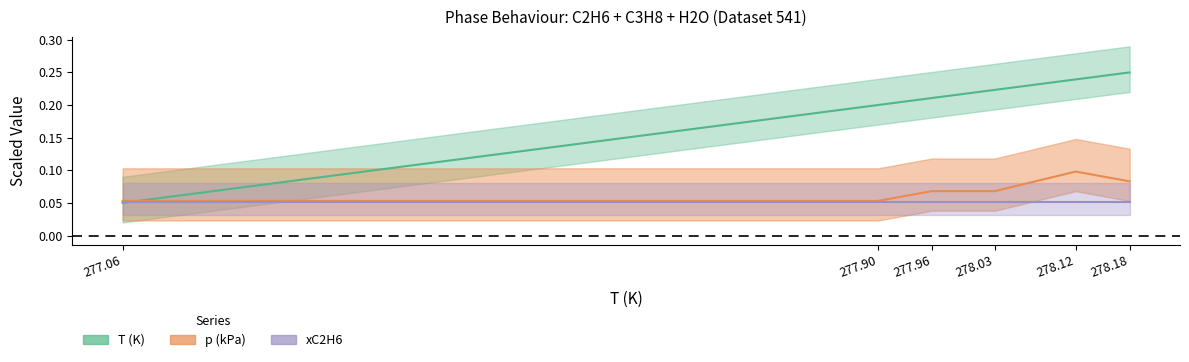

Which series has the largest total across all categories?

T (K)